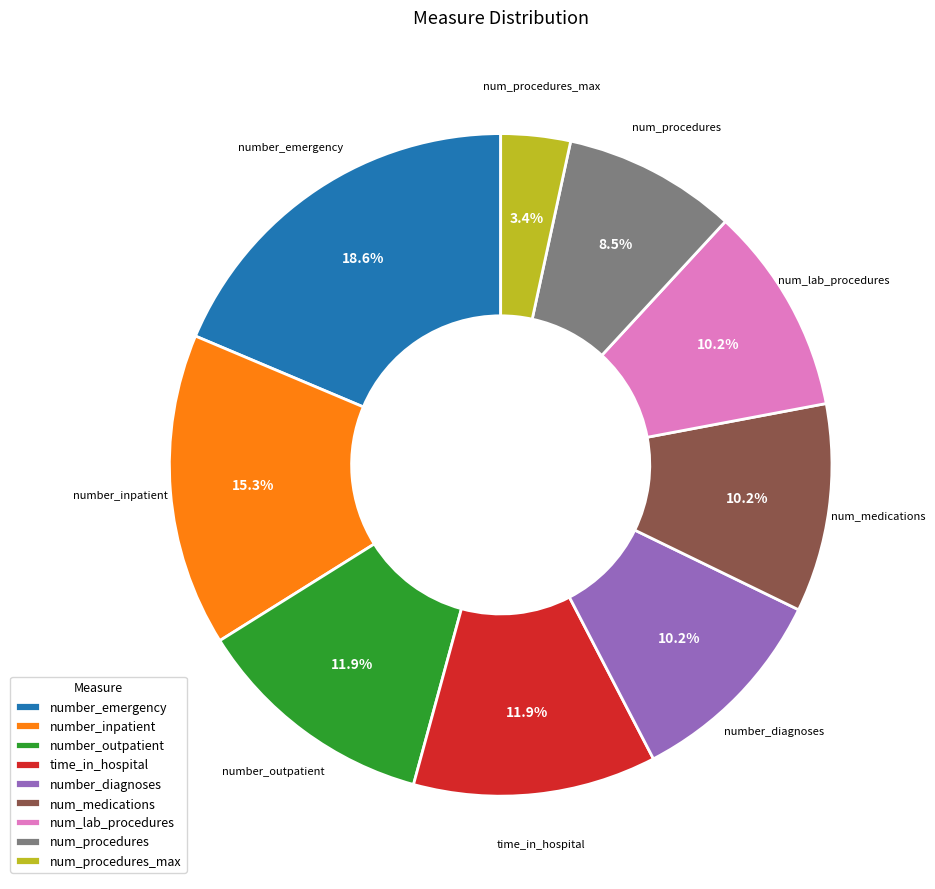

Which slice is the largest?

number_emergency